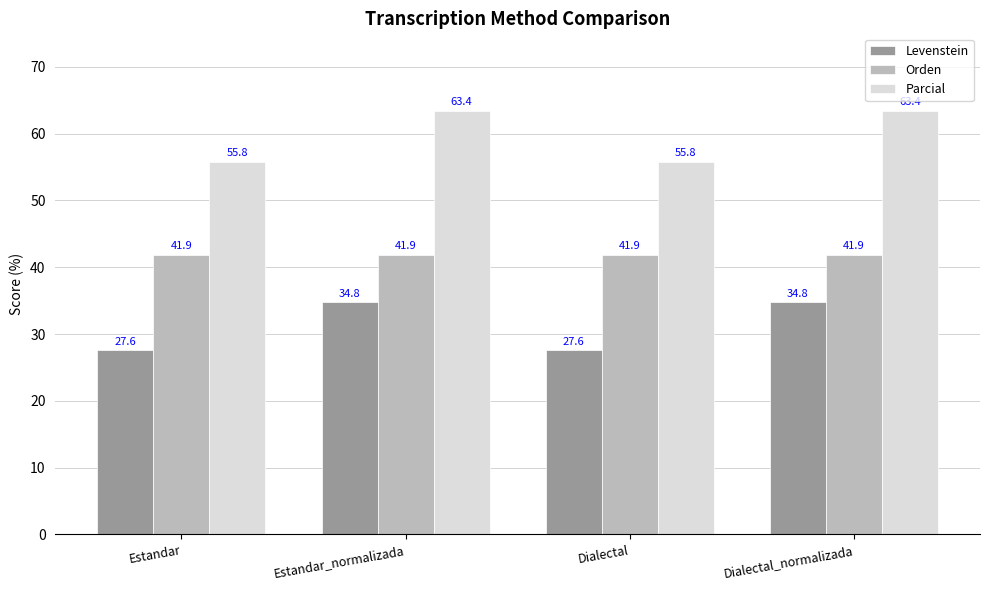

Is the value of Parcial at Estandar_normalizada greater than the value of Levenstein at Dialectal_normalizada?

Yes